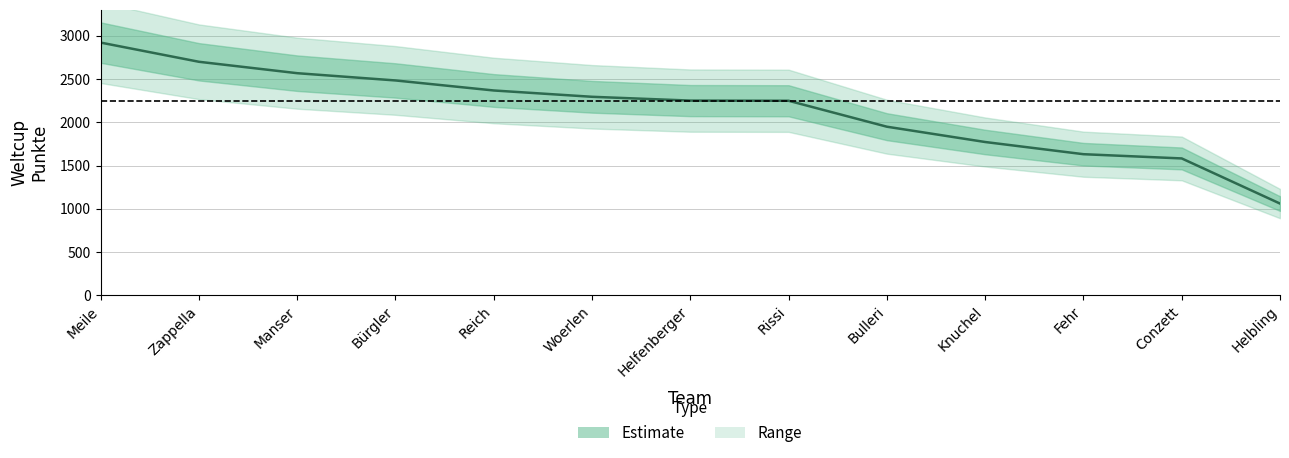

True or false: the data has more than 0 interior local peaks.

False